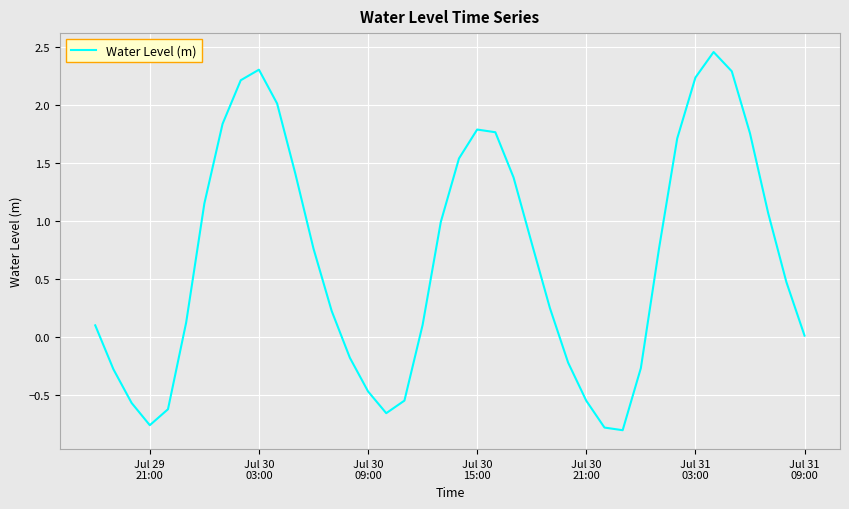

What is the difference between the maximum and minimum values?

3.3